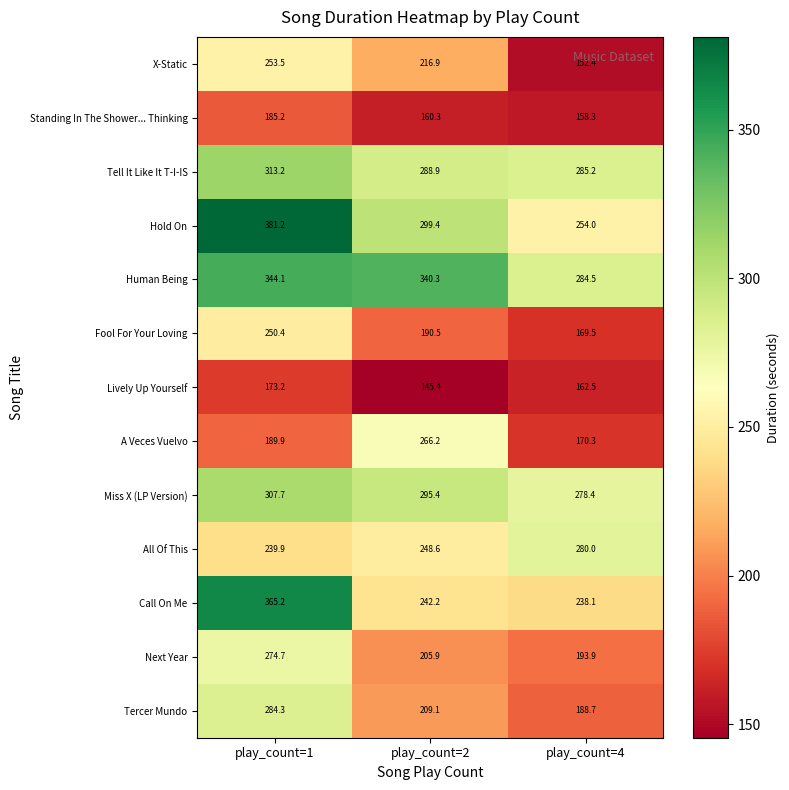

How many series are shown in this chart?

13